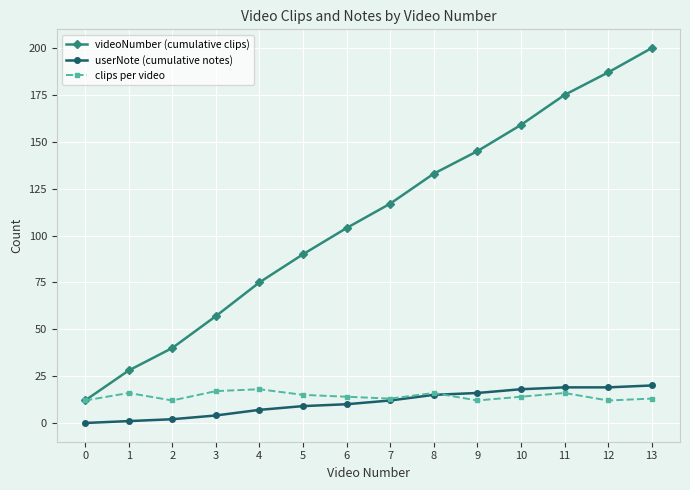

What is the difference between the highest and lowest values at 1?

27